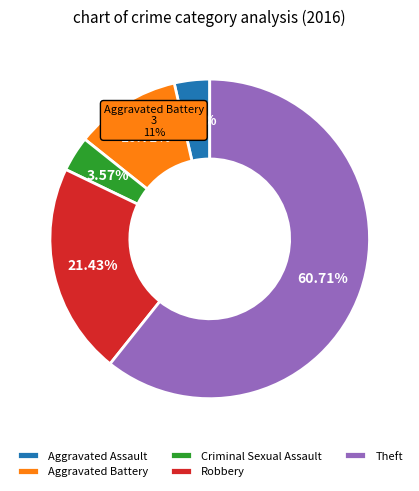

To the nearest percent, what is the difference between the largest and smallest slice percentages?

57%